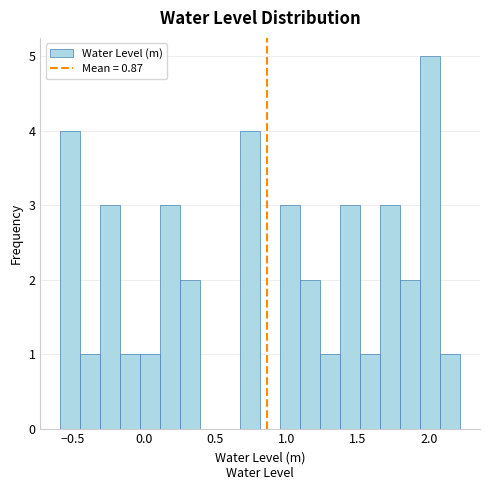

Read against the x-axis, roughly where is the centre of the tallest bar?

2.00